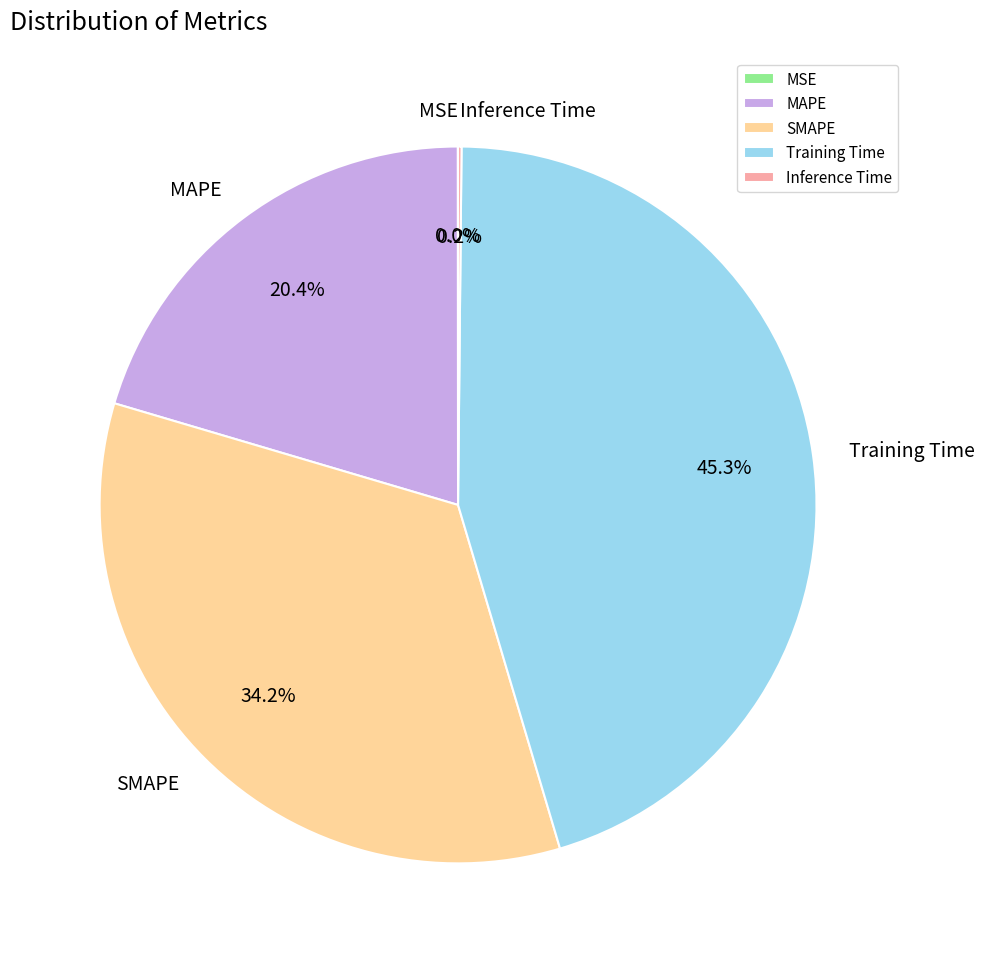

What percentage is NOT represented by SMAPE?

65.8%